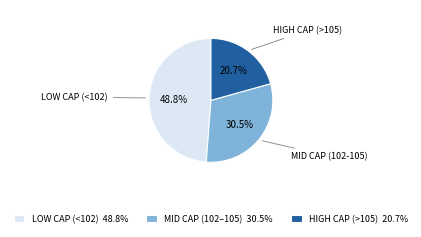

What percentage do LOW CAP (<102) 48.8% and HIGH CAP (>105) 20.7% together represent?

69.5%